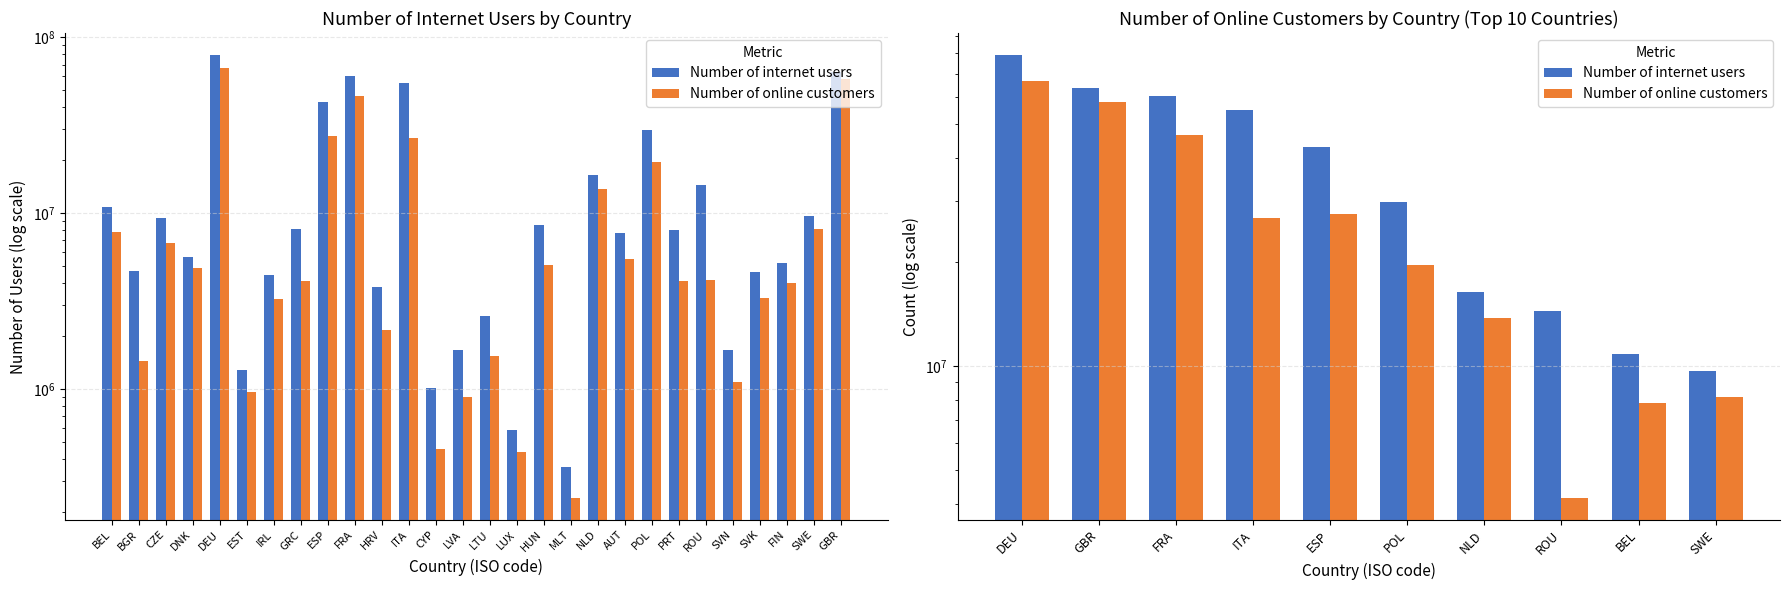

What are all the series names shown in the legend?

Number of internet users, Number of online customers